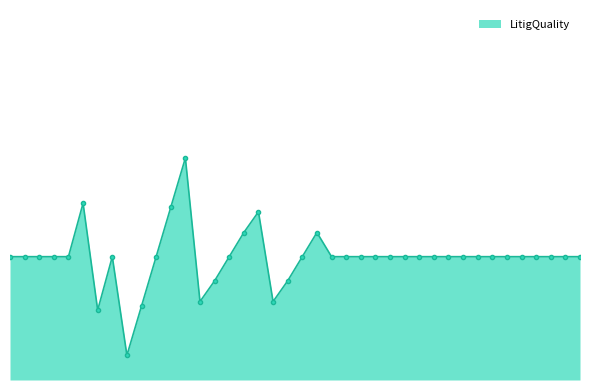

Reading left to right, what are all the values shown in this chart?

0.5	0.5	0.5	0.5	0.5	0.7	0.3	0.5	0.1	0.3	0.5	0.7	0.9	0.3	0.4	0.5	0.6	0.7	0.3	0.4	0.5	0.6	0.5	0.5	0.5	0.5	0.5	0.5	0.5	0.5	0.5	0.5	0.5	0.5	0.5	0.5	0.5	0.5	0.5	0.5